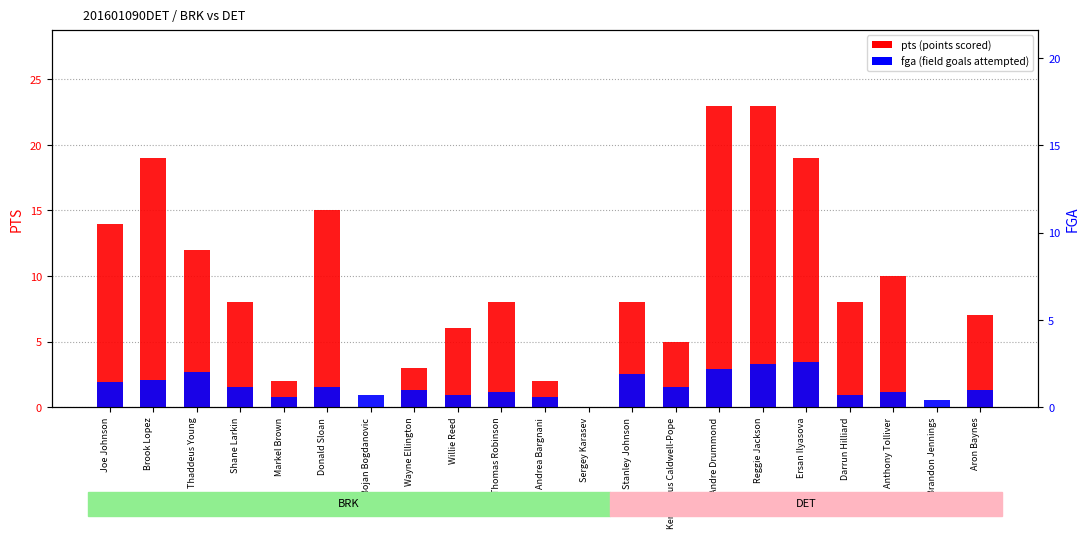

Does the chart contain any negative values?

No